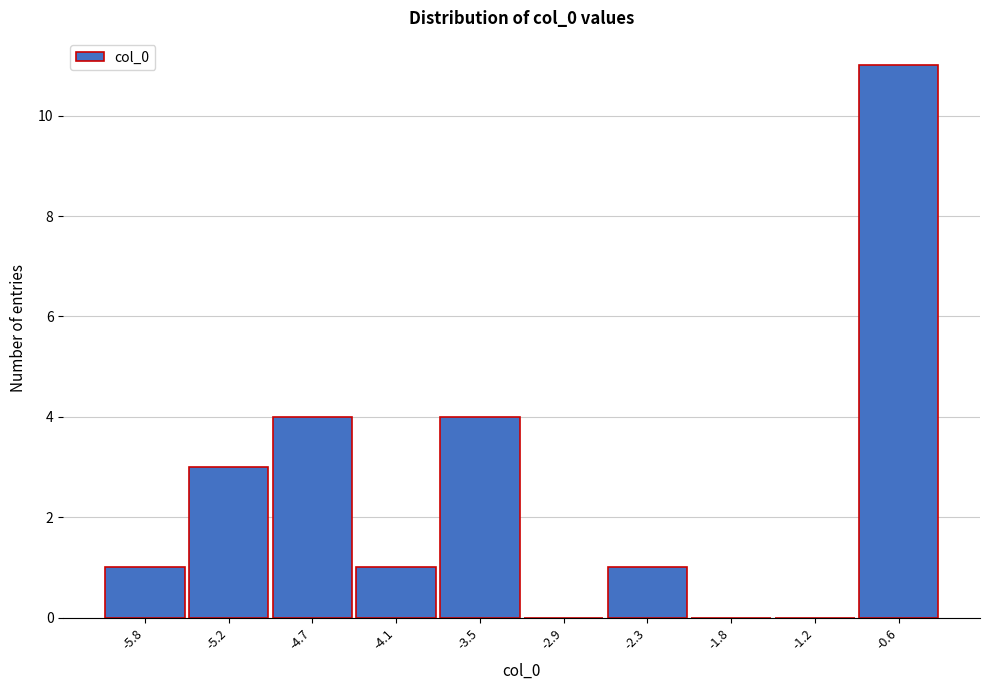

Reading right to left, what are all the values shown in this chart?

-0.6=11	-1.2=0	-1.8=0	-2.3=1	-2.9=0	-3.5=4	-4.1=1	-4.7=4	-5.2=3	-5.8=1